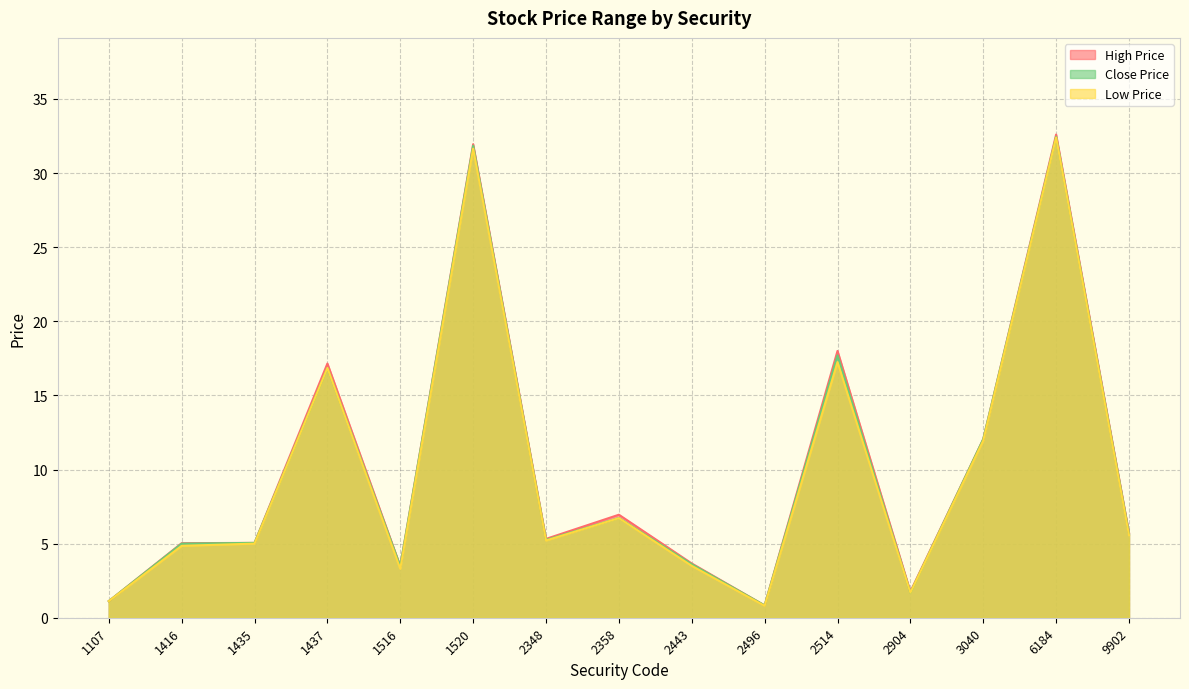

What is the total value across all series at 1516?

10.2